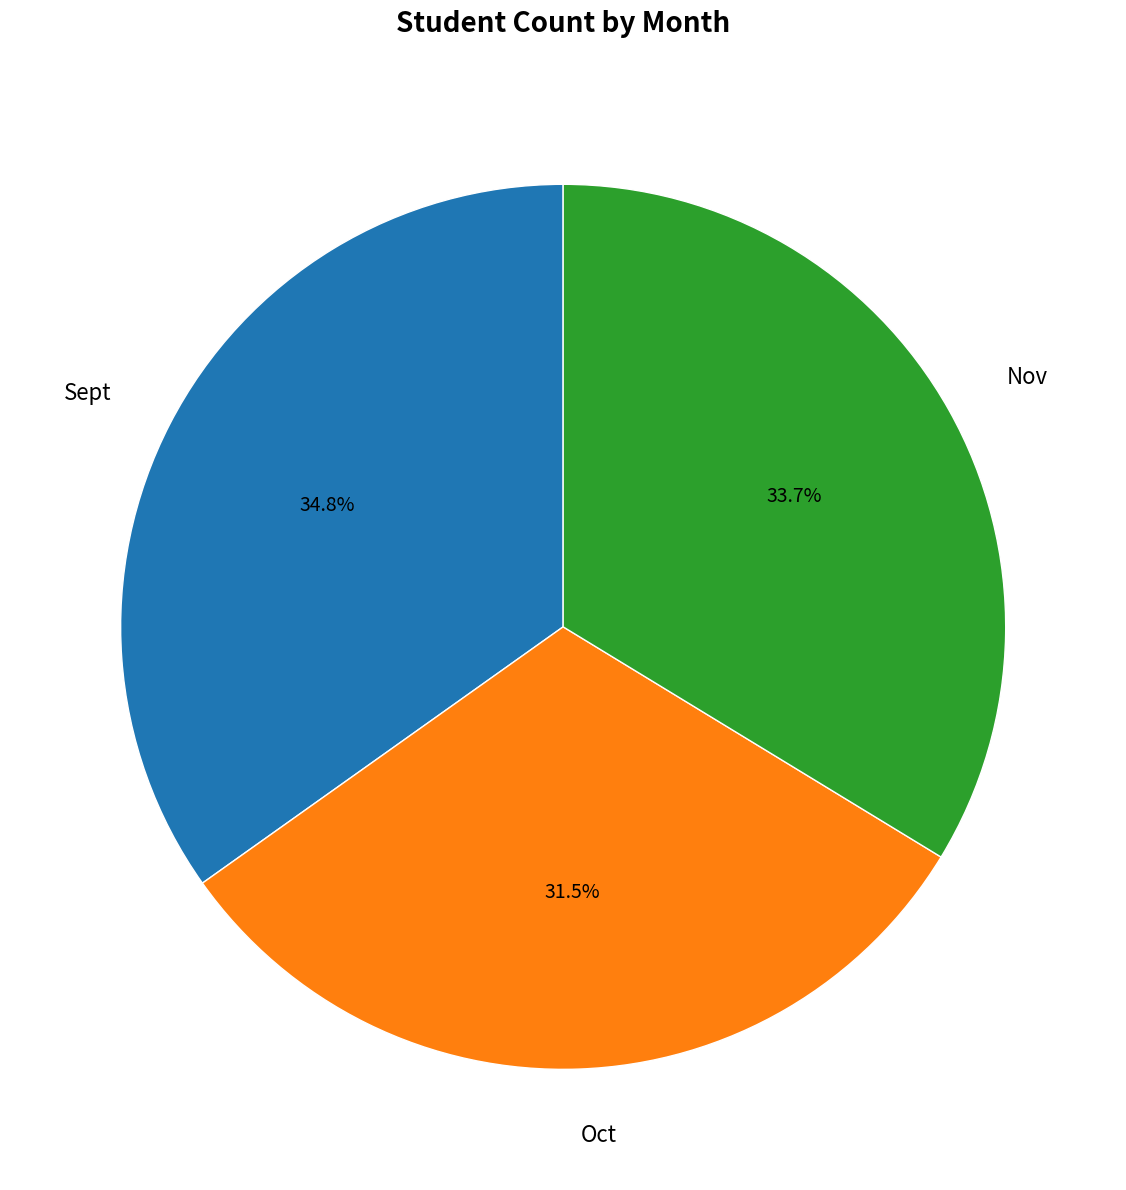

What is the smallest slice in the pie chart?

Oct